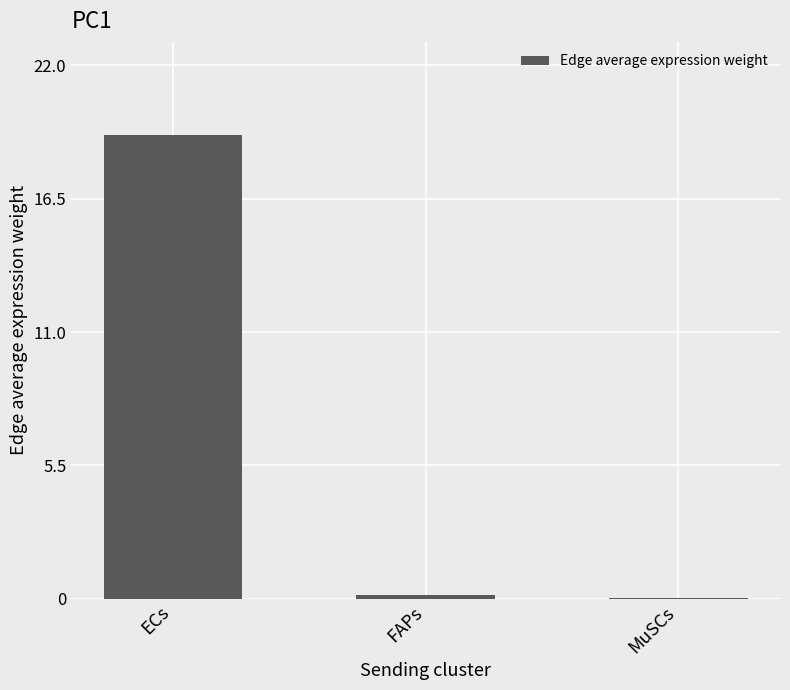

The chart shows a value of 19.1 at ECs. True or false?

True